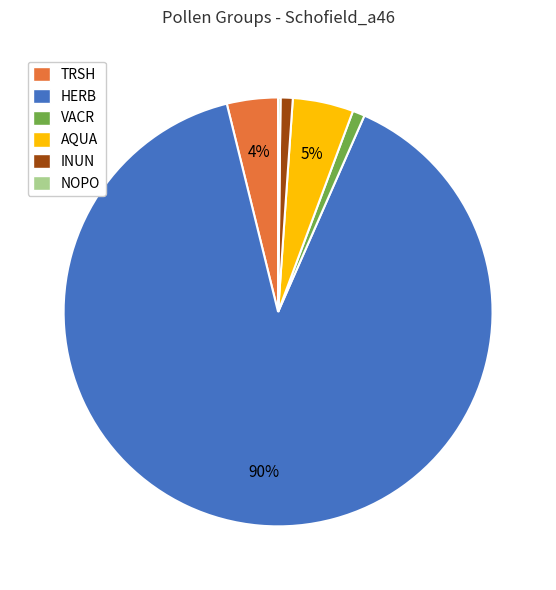

To the nearest percent, what is the difference between the largest and smallest slice percentages?

89%